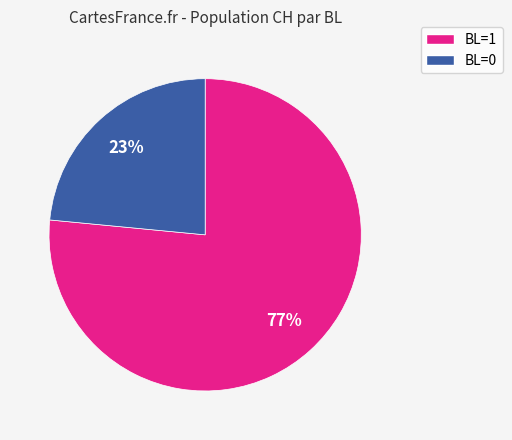

To the nearest percent, what is the average slice percentage?

50%